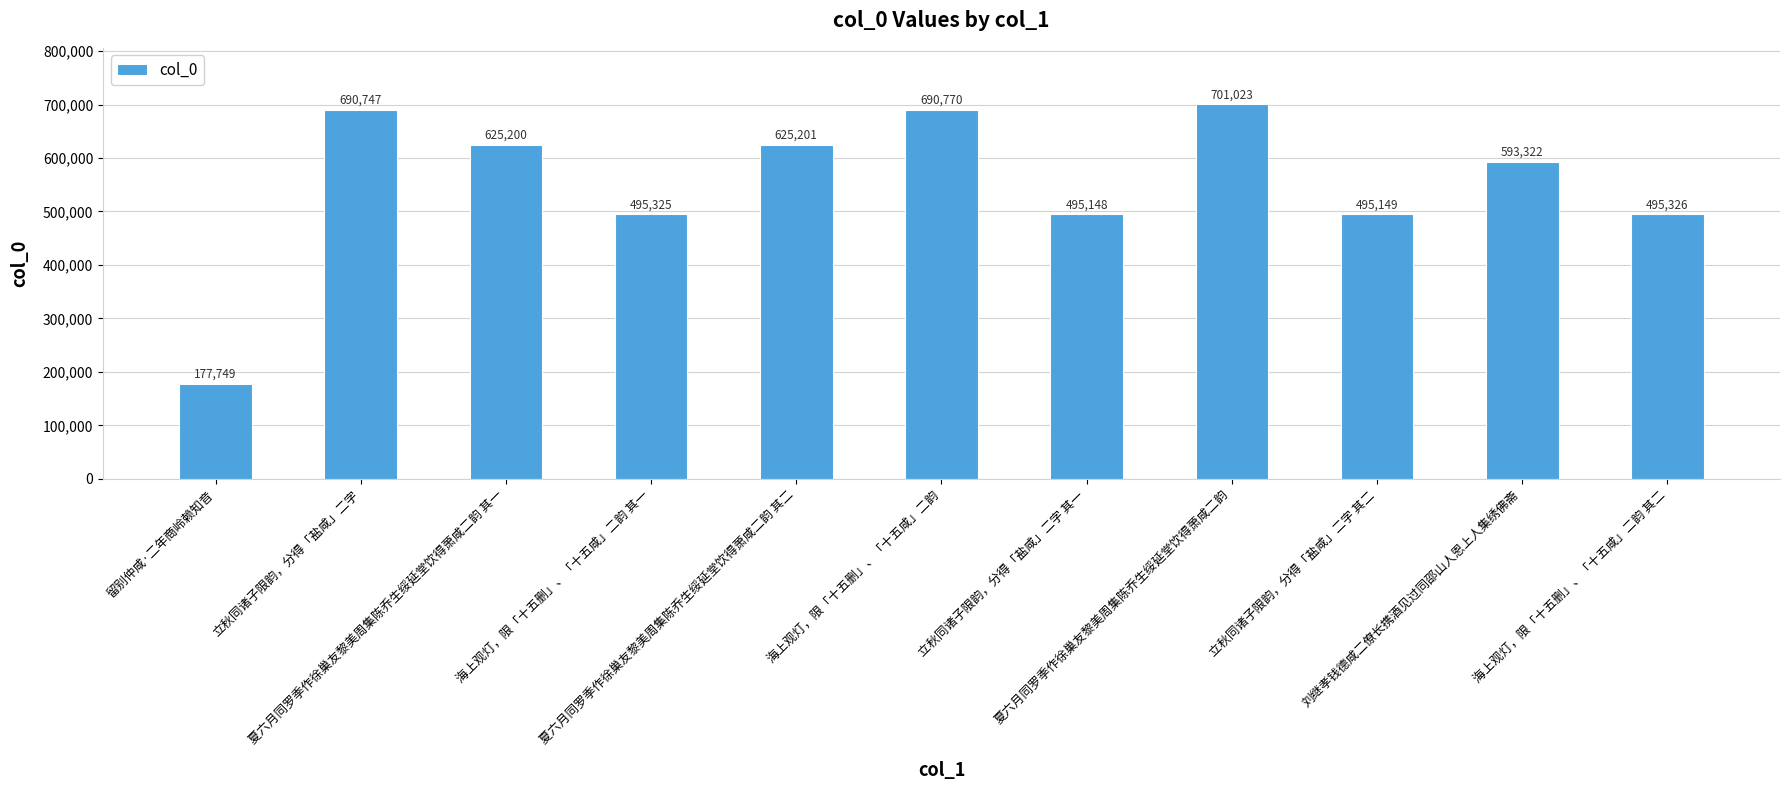

Between 立秋同诸子限韵，分得「盐咸」二字 其二 and 留别仲咸·二年商岭赖知音, which is larger?

立秋同诸子限韵，分得「盐咸」二字 其二